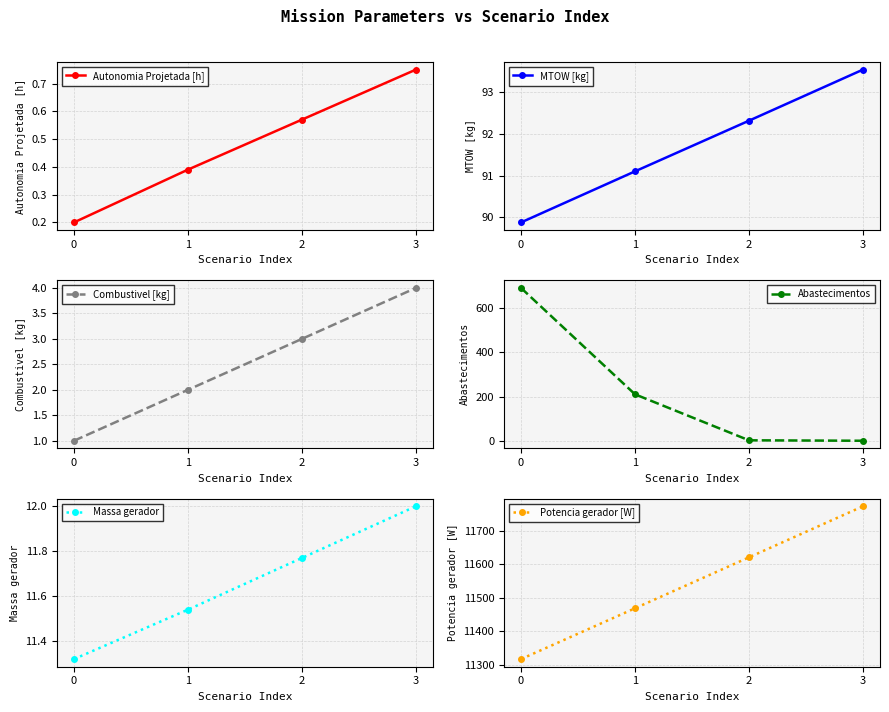

Where does the Combustivel [kg] series first go above 3?

3